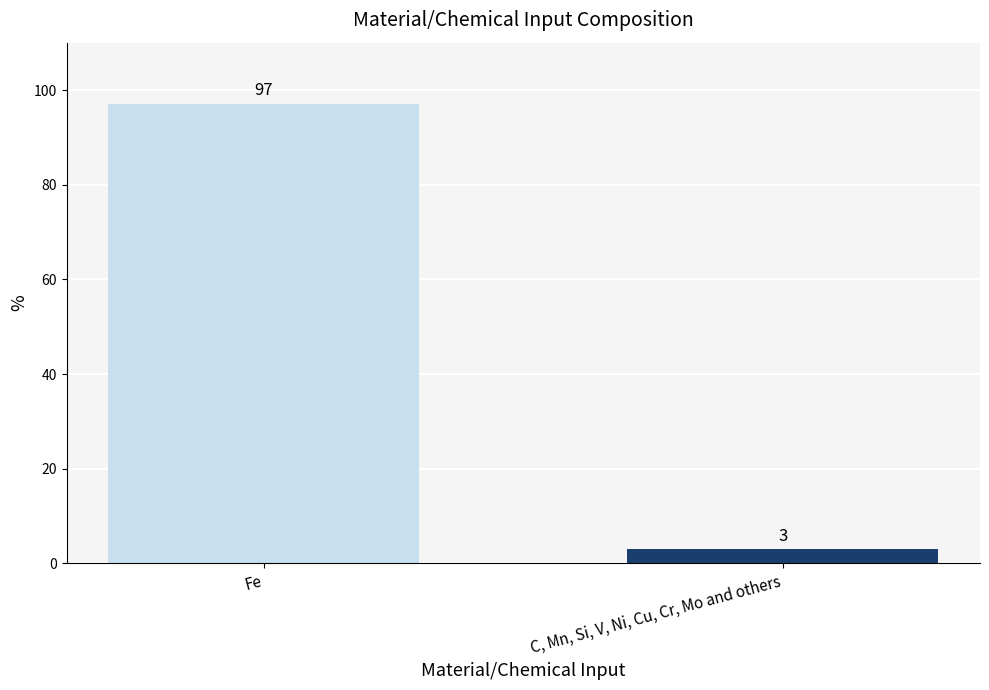

The chart shows a value of 97 at Fe. True or false?

True